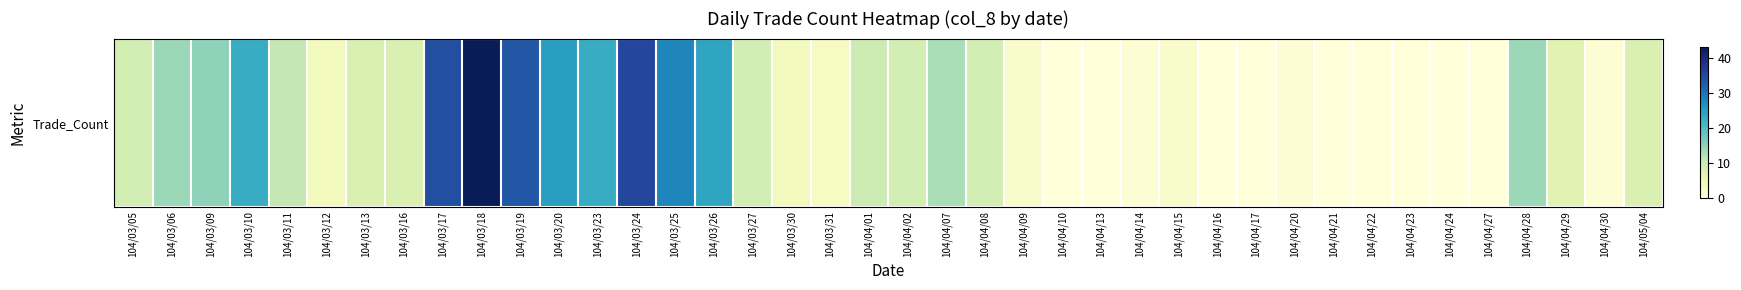

Is it true that the value at 104/04/17 is 19?

False